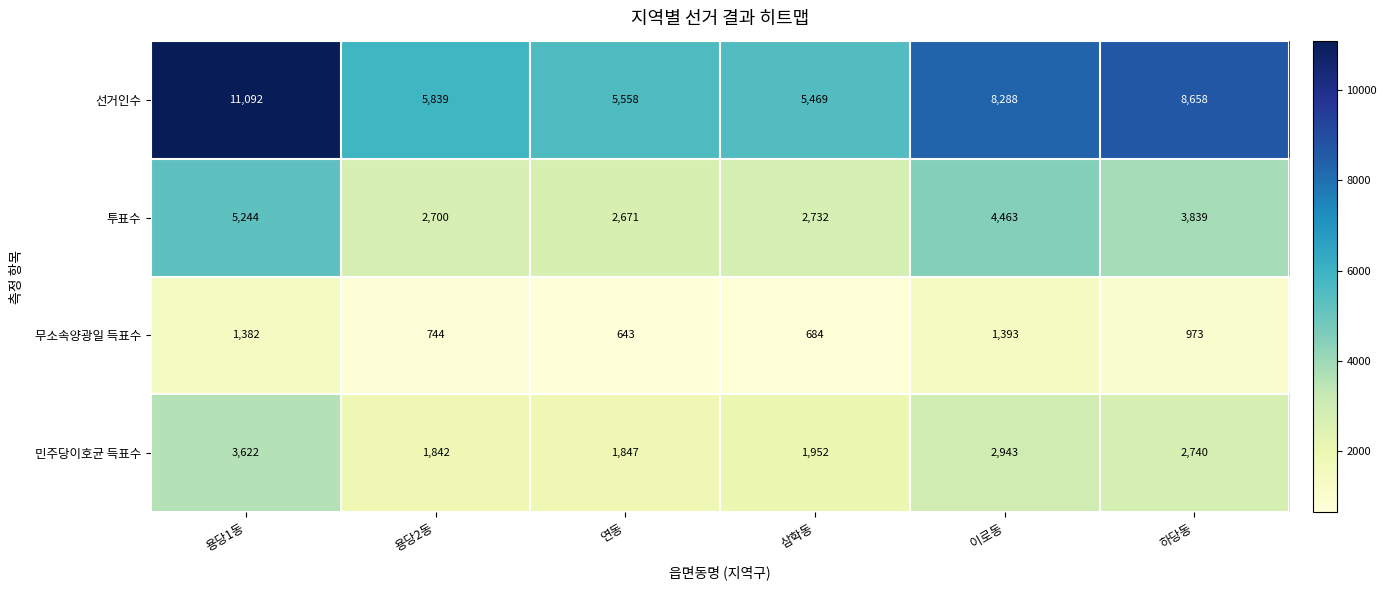

What value does the 선거인수 series have at 삼학동, to the nearest 50?

5450